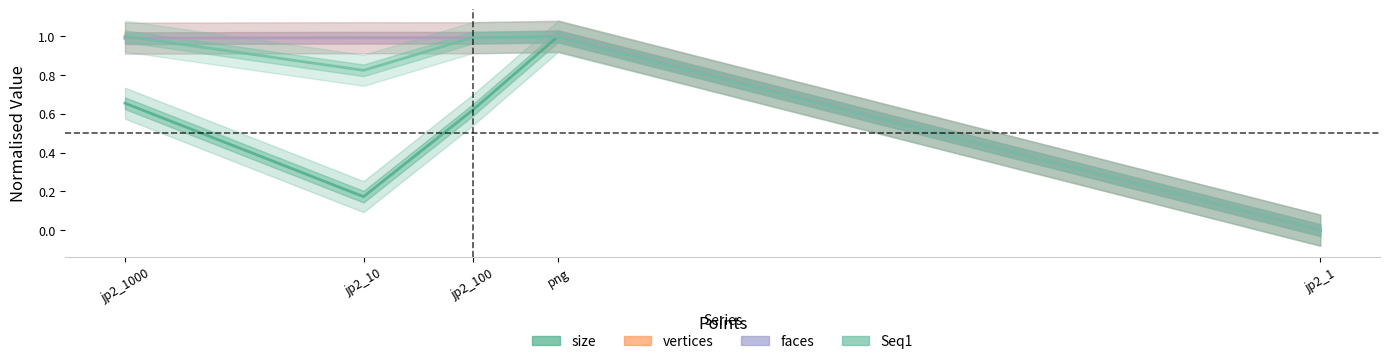

Which series has the largest total across all categories?

faces